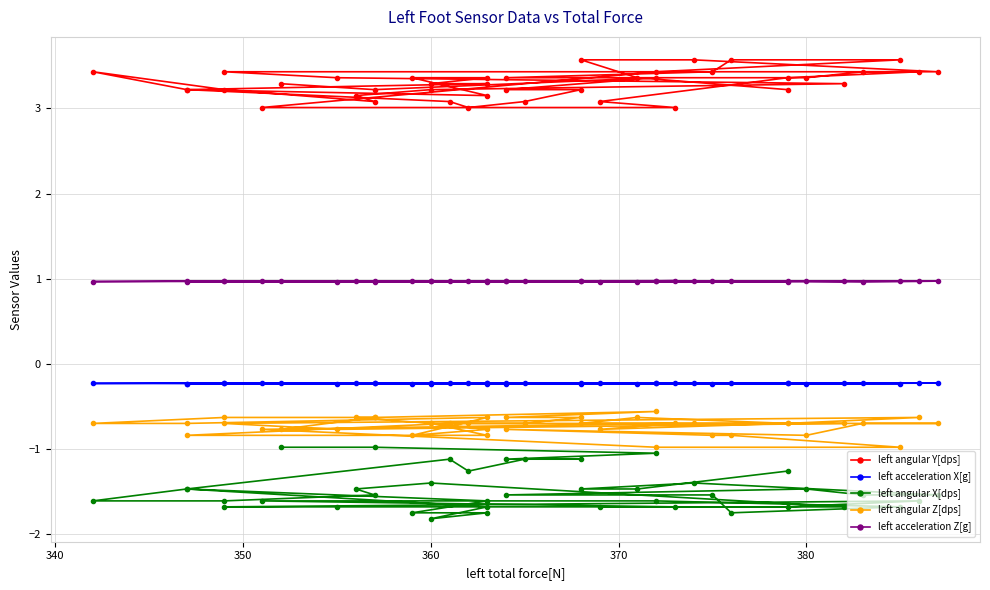

What is the sum of all left acceleration Z[g] values?

38.7